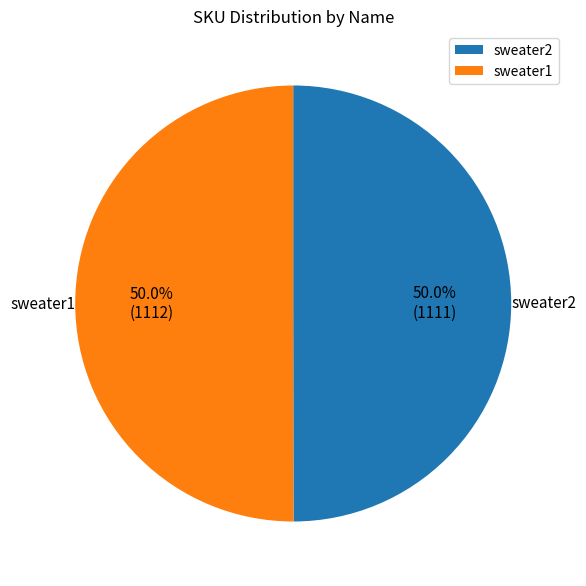

What portion of the pie excludes sweater1?

50.0%